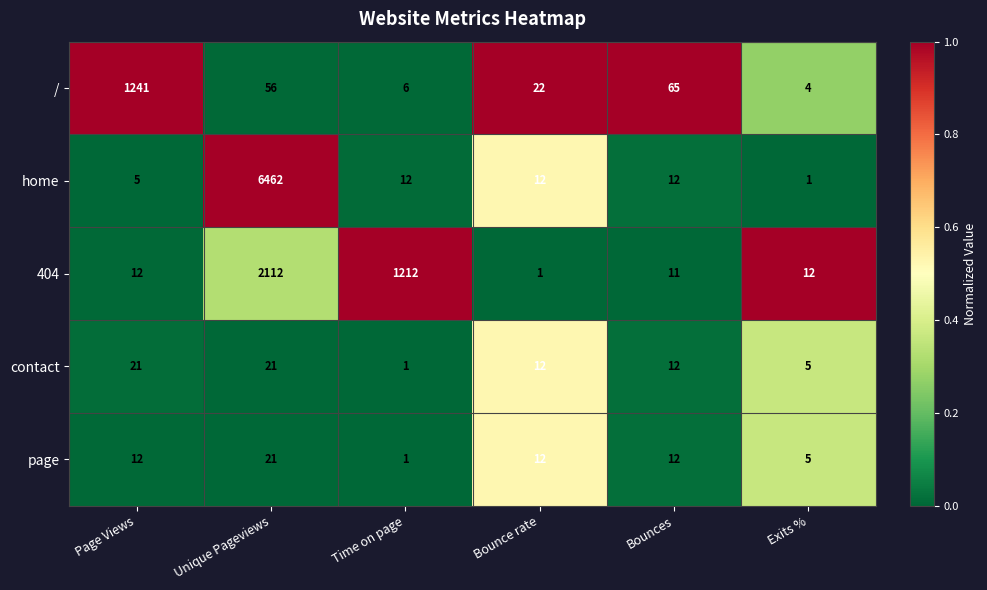

Which series has the largest total across all categories?

home